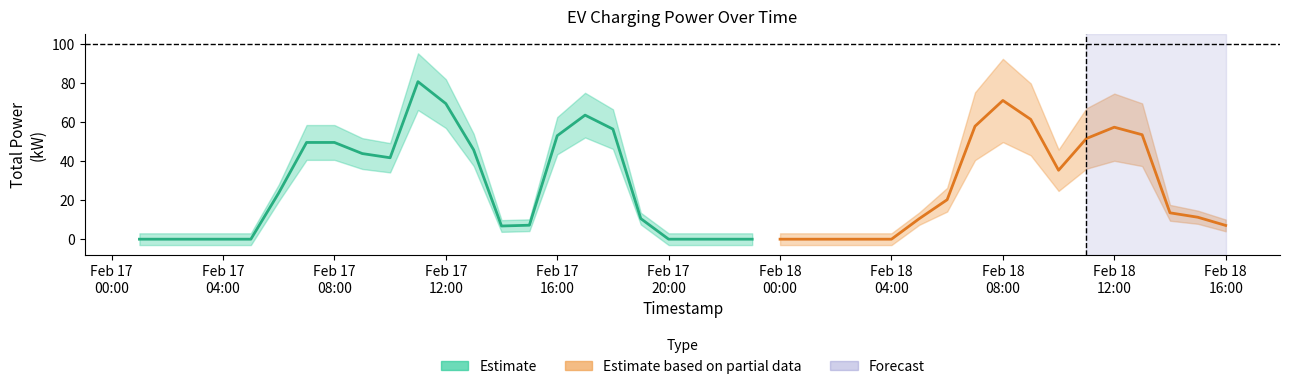

Is it true that the value at 2022-02-18 09:00 is 38.7?

False